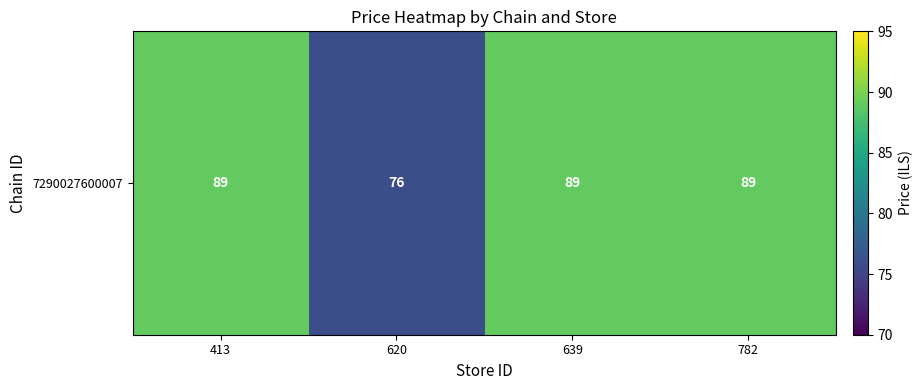

What is the greatest value displayed?

89